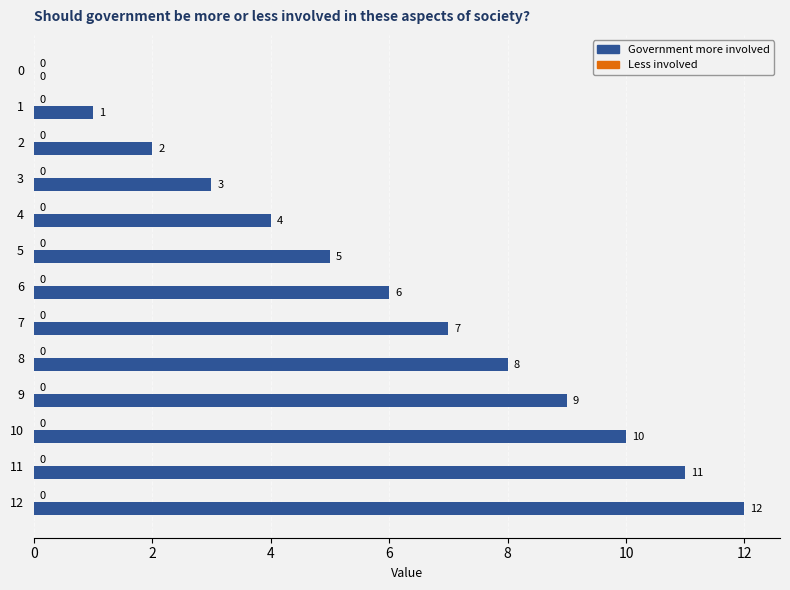

What is the change in value from 6 to 12?

+6